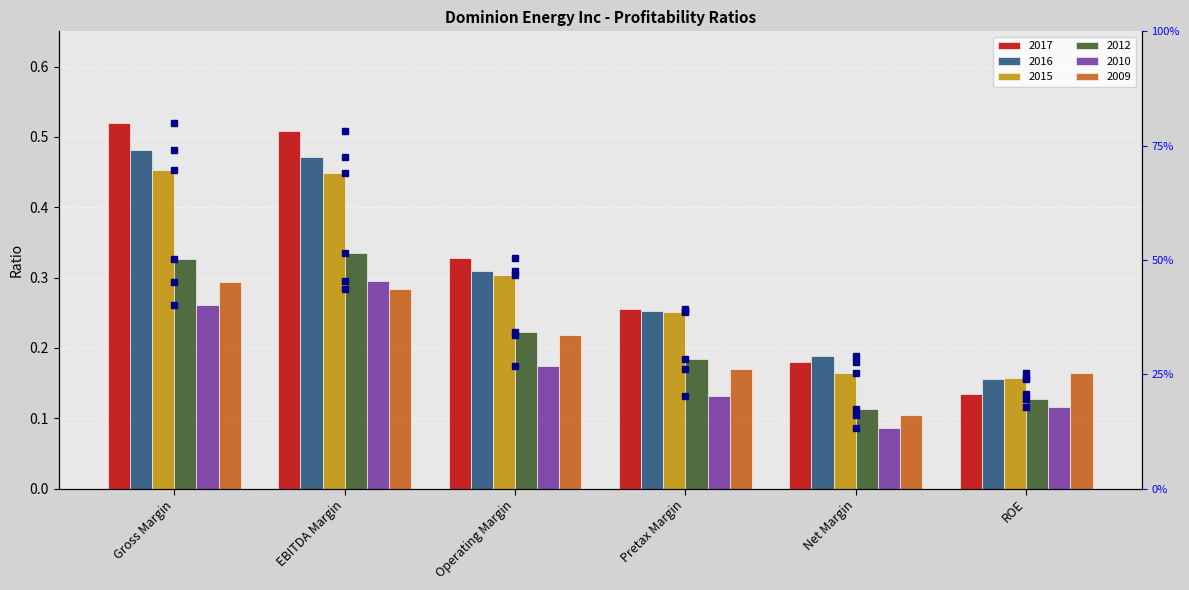

At which category is the sum across all series the highest?

EBITDA Margin